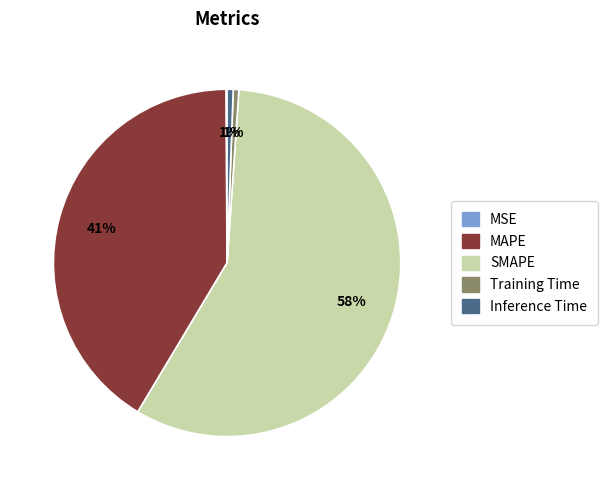

To the nearest percent, what is the difference between the largest and smallest slice percentages?

57%